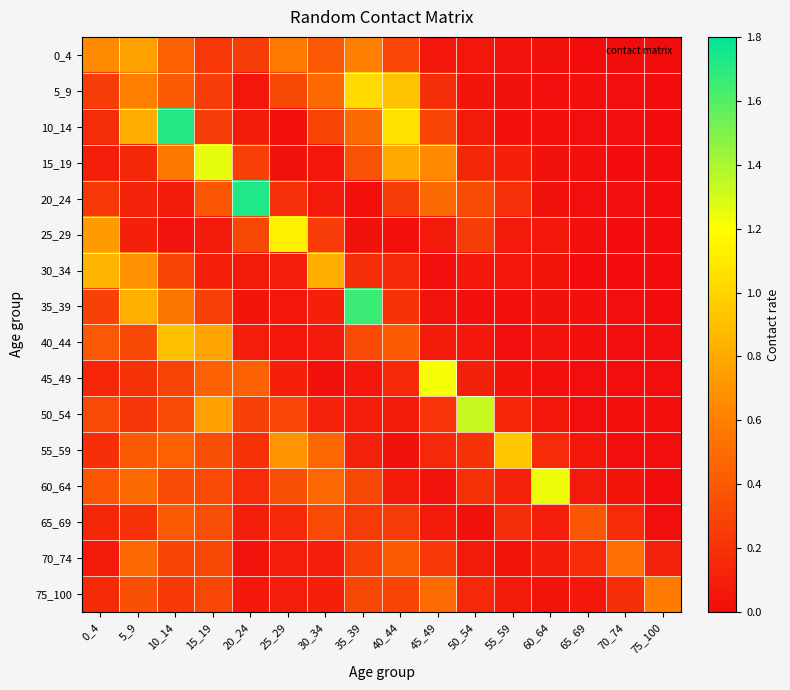

At how many categories does at least one series exceed 0?

16